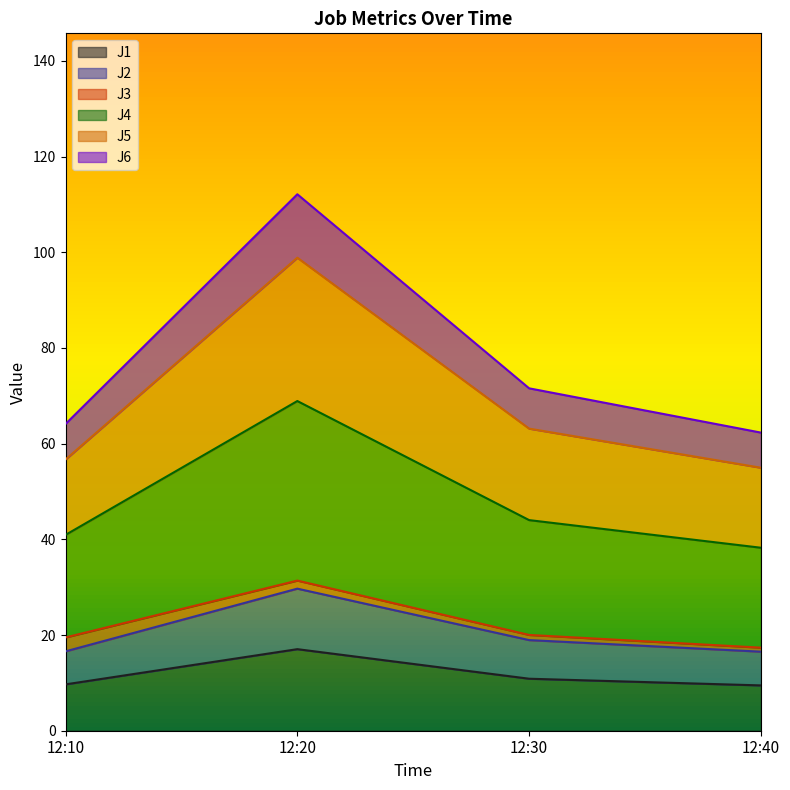

At which label does J1 reach its peak?

12:20